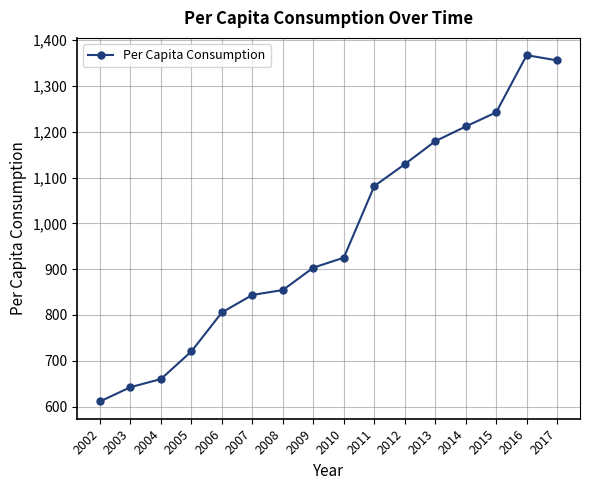

What is the change in value from 2004 to 2006?

+145.5